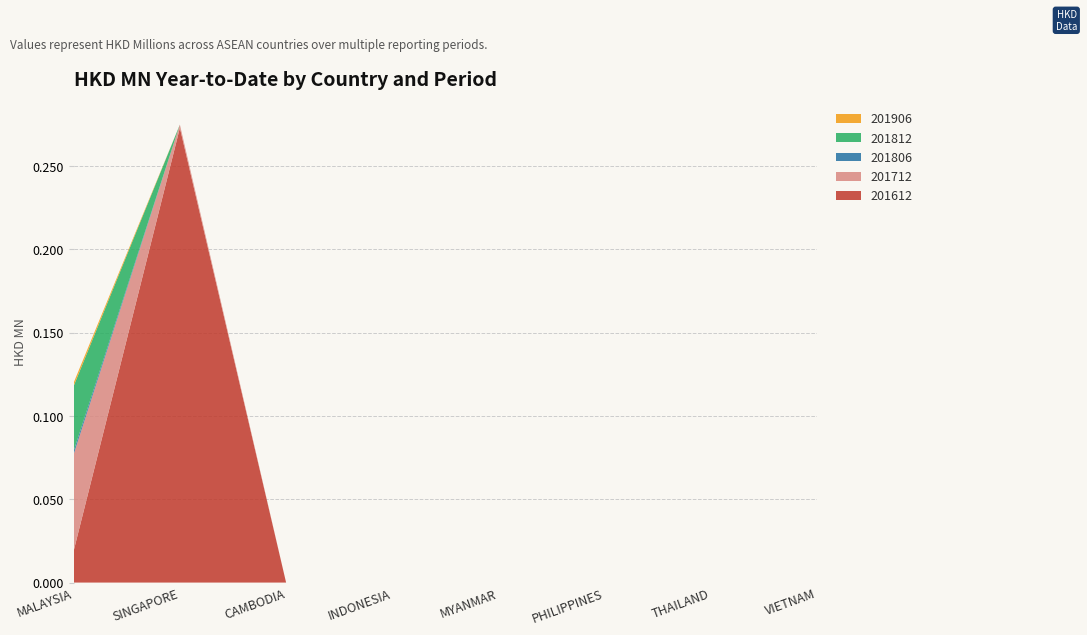

Reading right to left, transcribe all the data shown in this chart.

201612: 0.0	0.0	0.0	0.0	0.0	0.0	0.3	0.0
201712: 0.0	0.0	0.0	0.0	0.0	0.0	0.0	0.1
201806: 0.0	0.0	0.0	0.0	0.0	0.0	0.0	0.0
201812: 0.0	0.0	0.0	0.0	0.0	0.0	0.0	0.0
201906: 0.0	0.0	0.0	0.0	0.0	0.0	0.0	0.0